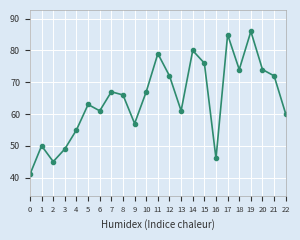

What is the value of the 9th point from the left?

66